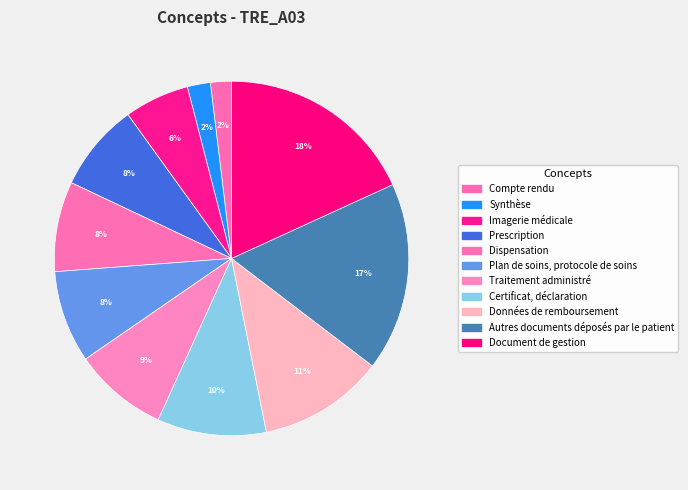

Which category has the biggest portion of the pie?

Document de gestion